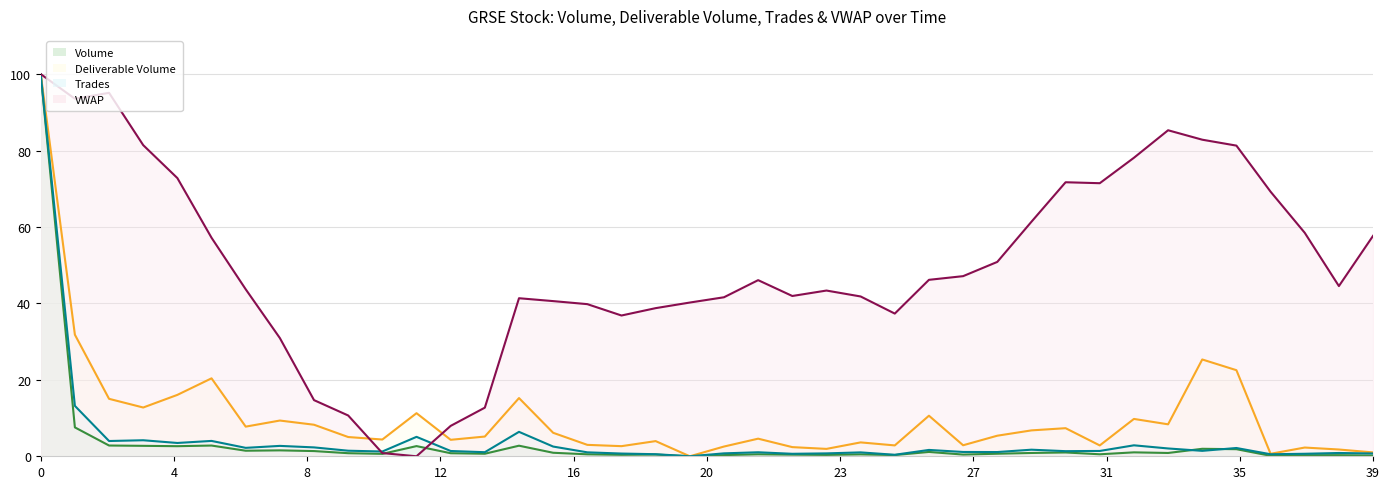

True or false: Trades (line) and VWAP (line) intersect in this chart.

True